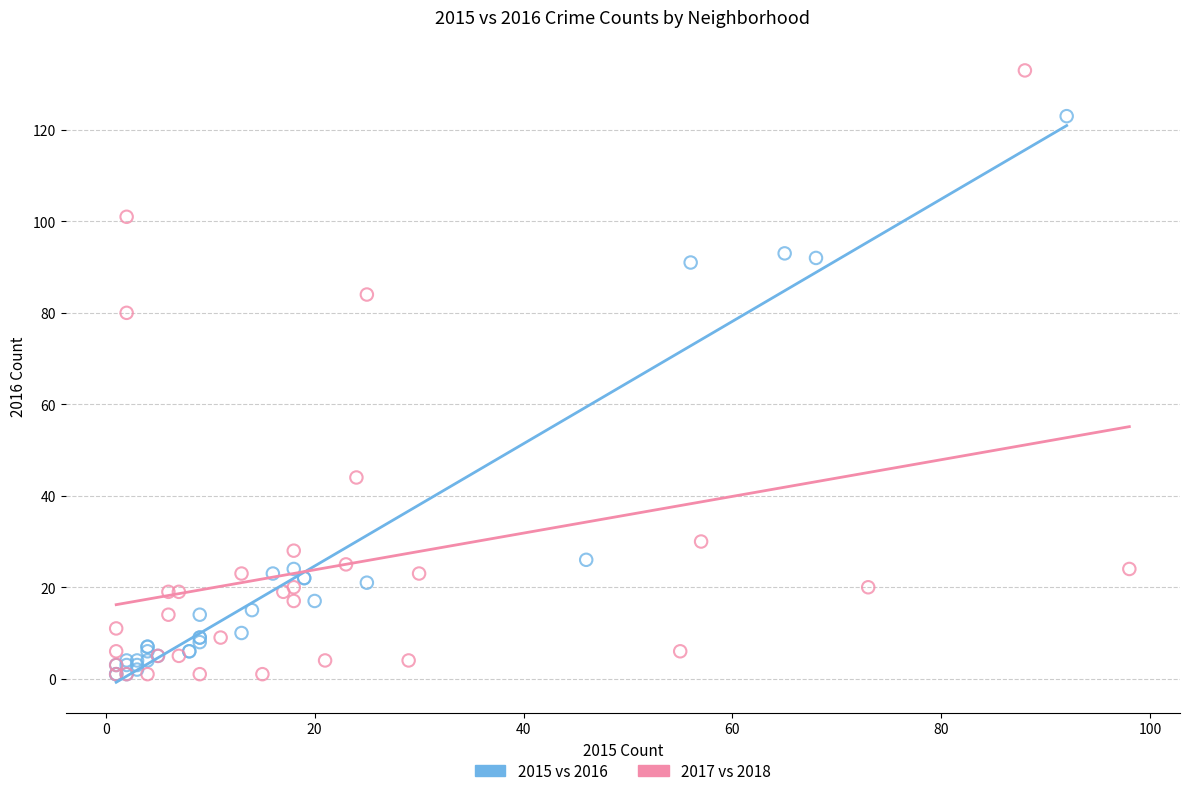

Which series has the largest Y range (max minus min)?

2017 vs 2018